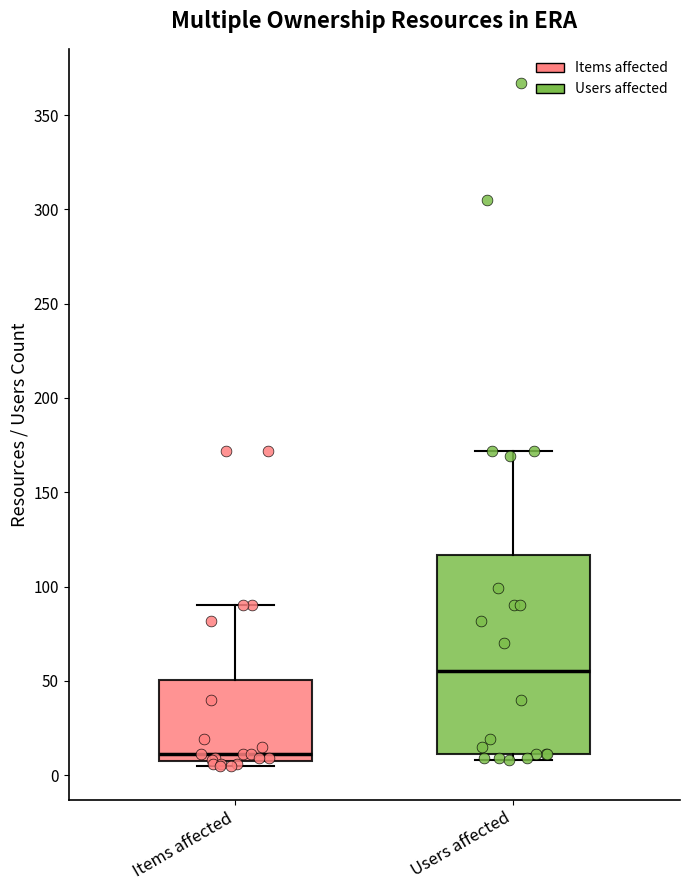

Reading left to right, transcribe this box plot: for each box, give where its median line is, the range the box spans, and where its two whiskers end, as read against the y-axis. The values are not printed on the chart, so give them approximately, as read against the axis.

Items affected: median 10 (just above the box's lower edge), box 10 to 50, whiskers 5 to 90
Users affected: median 55, box 10 to 115, whiskers 10 (just below the box's lower edge) to 170